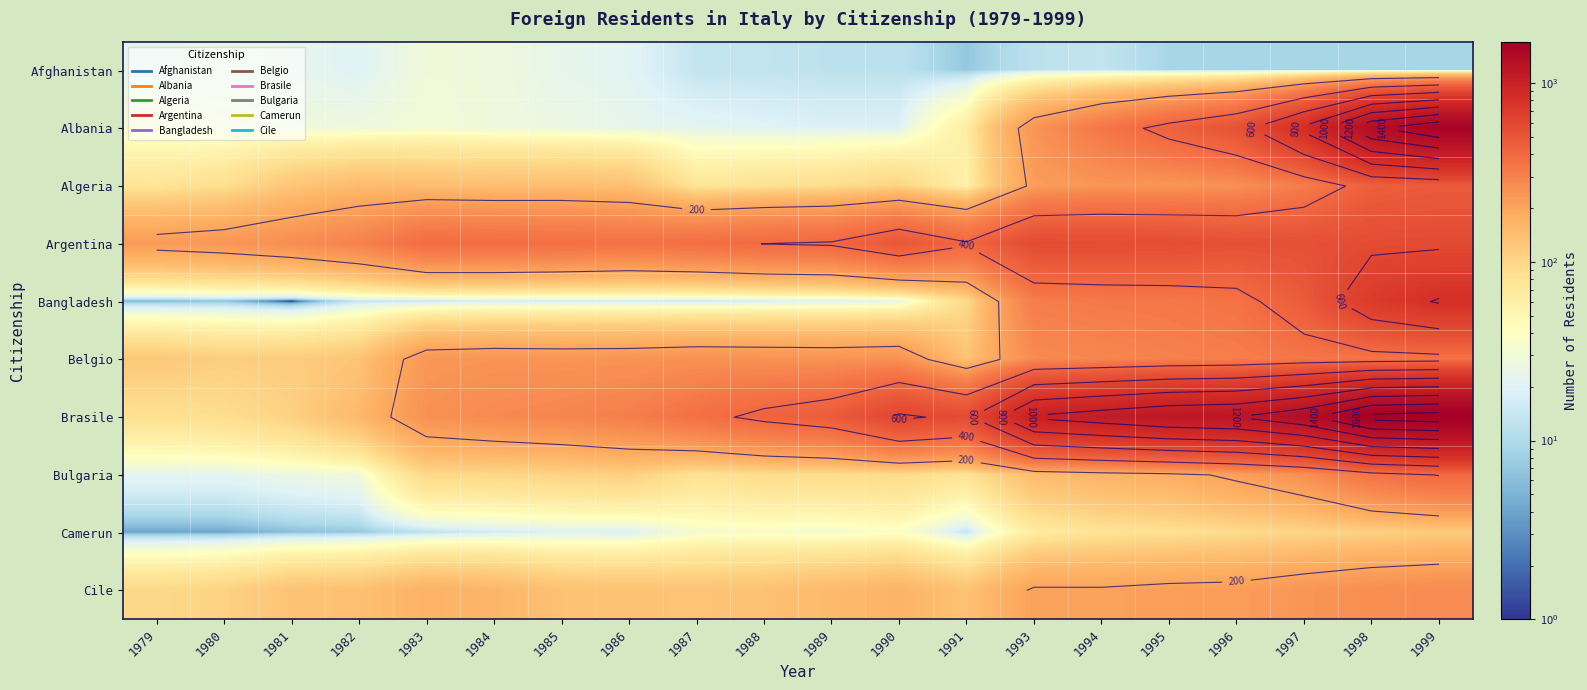

Between 1983 and 1997, which series saw the biggest shift?

Brasile